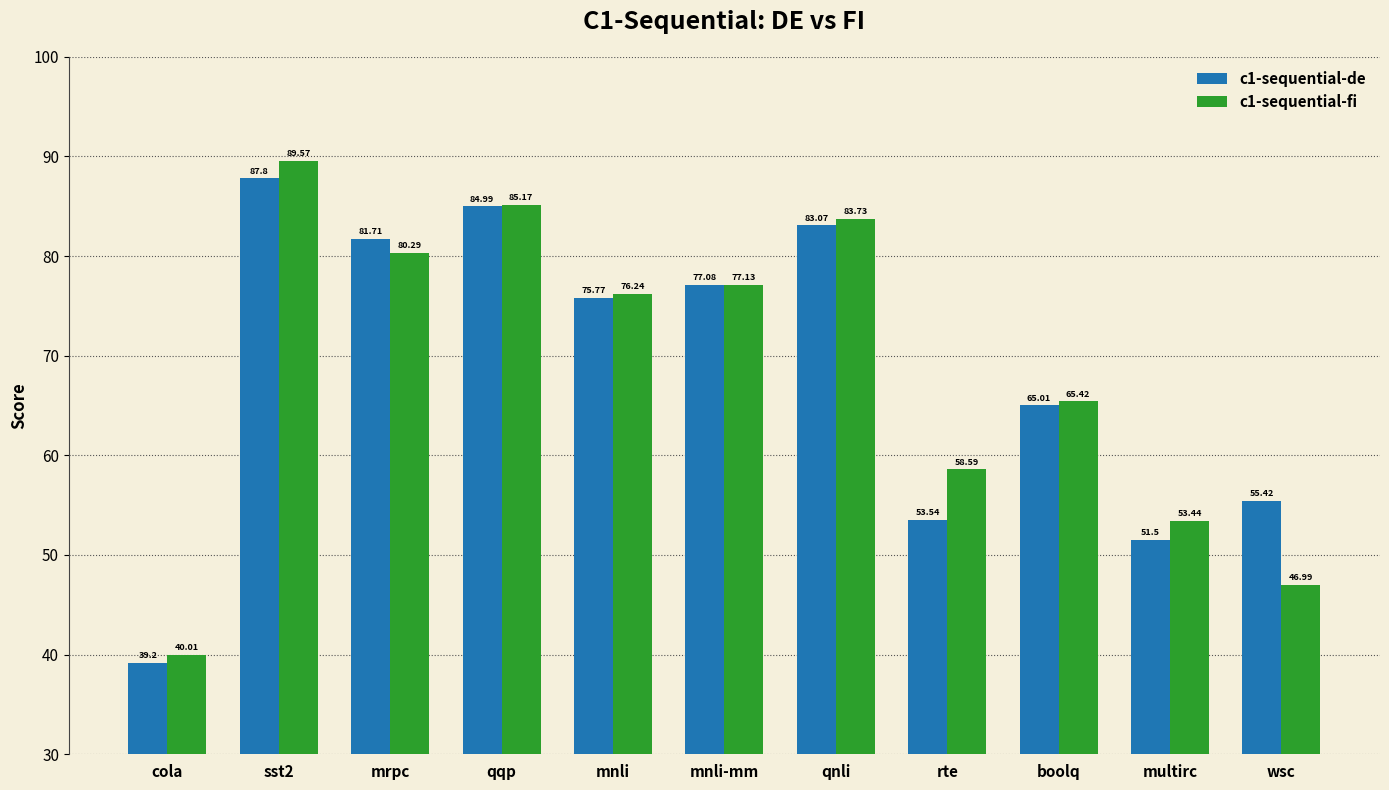

What is the difference between the c1-sequential-de values at boolq and wsc?

9.6